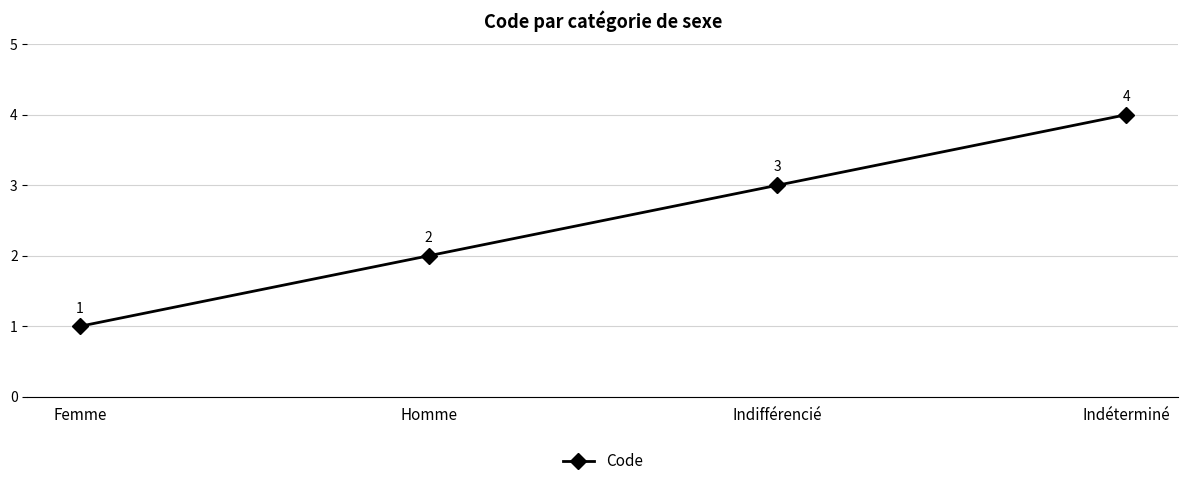

Does the chart display data point markers on the line(s)?

Yes